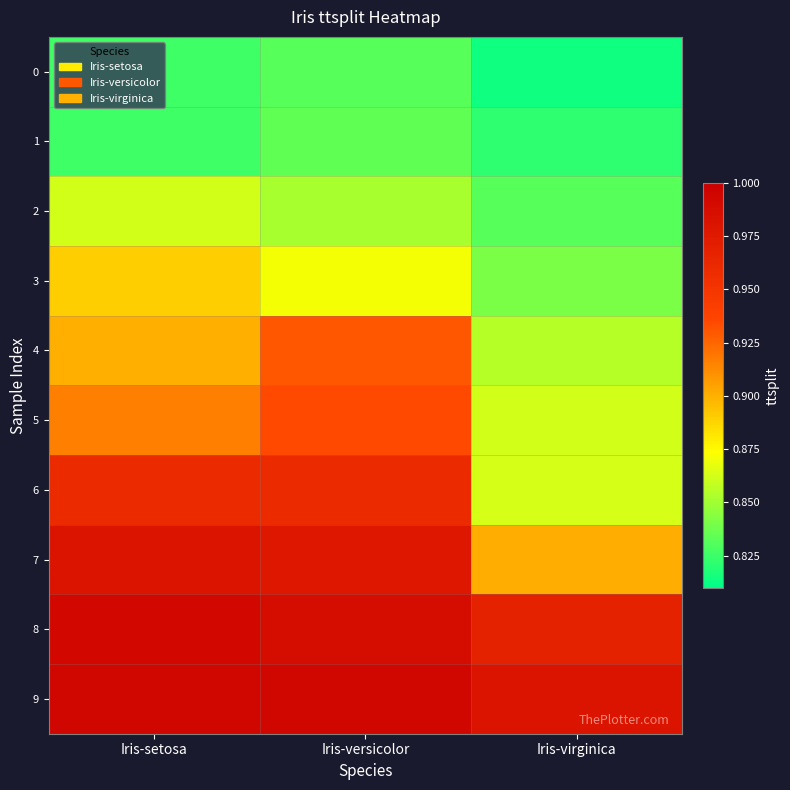

At how many categories does at least one series exceed 0?

3